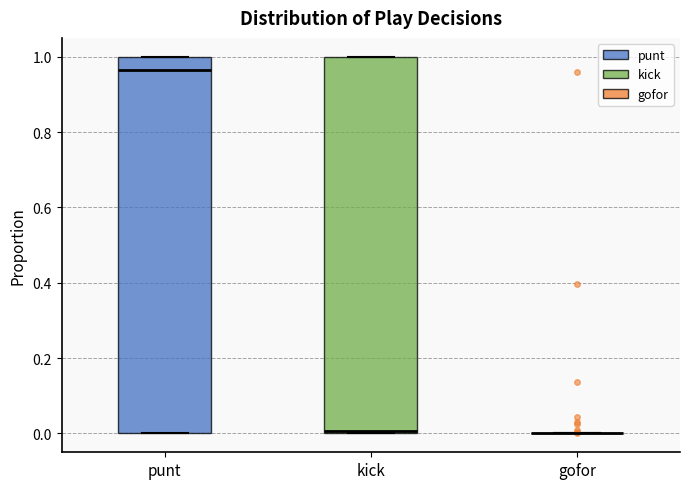

Reading left to right, transcribe this box plot: for each box, give where its median line is, the range the box spans, and where its two whiskers end, as read against the y-axis. The values are not printed on the chart, so give them approximately, as read against the axis.

punt: median 0.96, box 0.00 to 1.00, whiskers 0.00 to 1.00
kick: median 0.00 (just above the box's lower edge), box 0.00 to 1.00, whiskers 0.00 to 1.00
gofor: box collapsed to a line at 0.00, whiskers 0.00 to 0.00